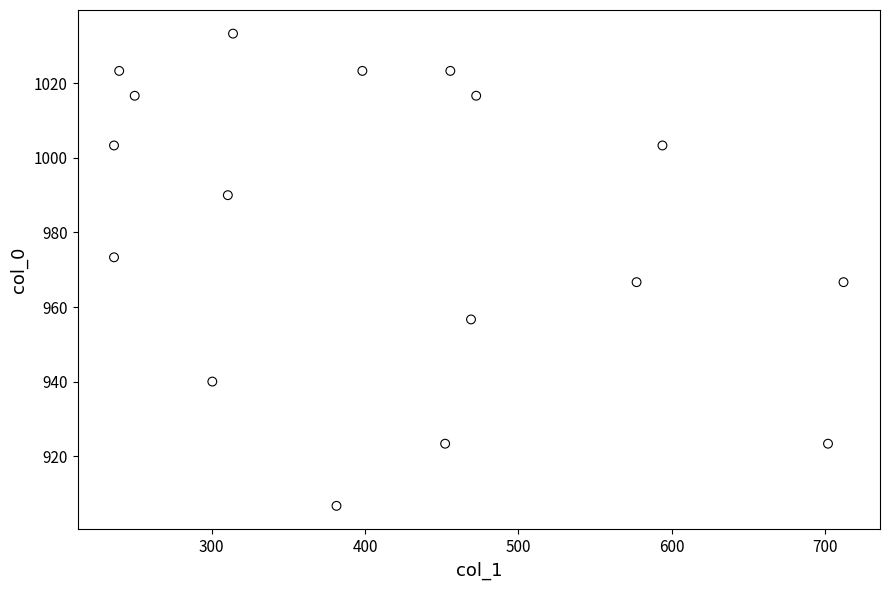

What is the range of X values (max minus min)?

475.9